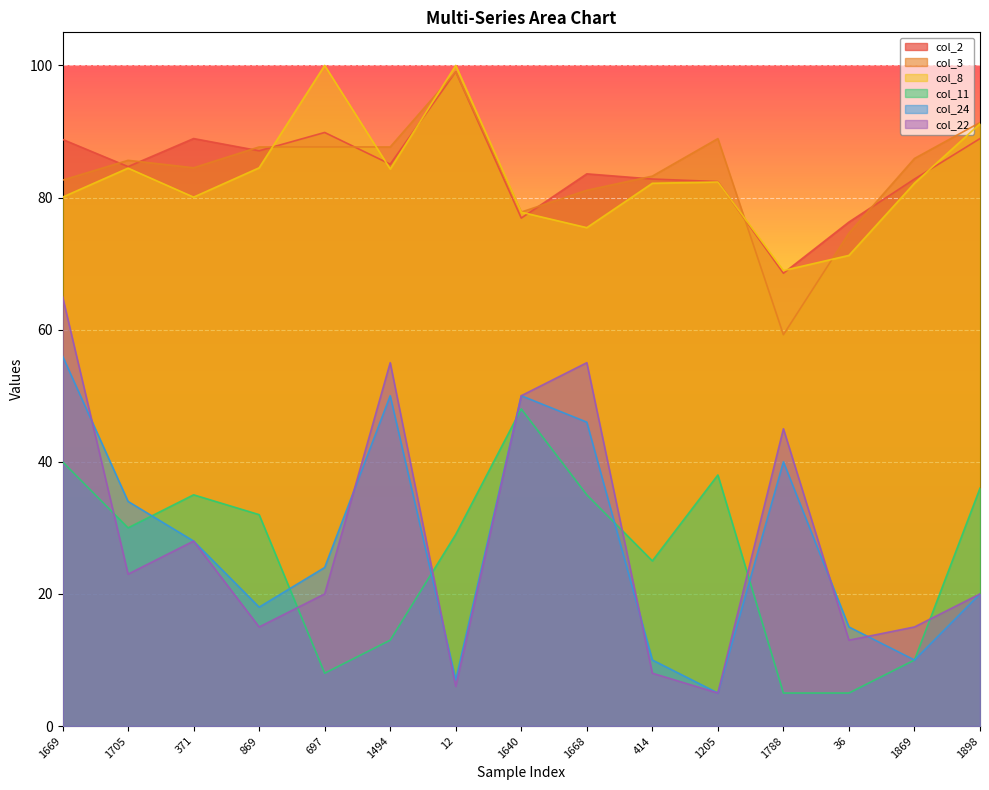

Is the value of col_22 at 697 greater than the value of col_8 at 1898?

No